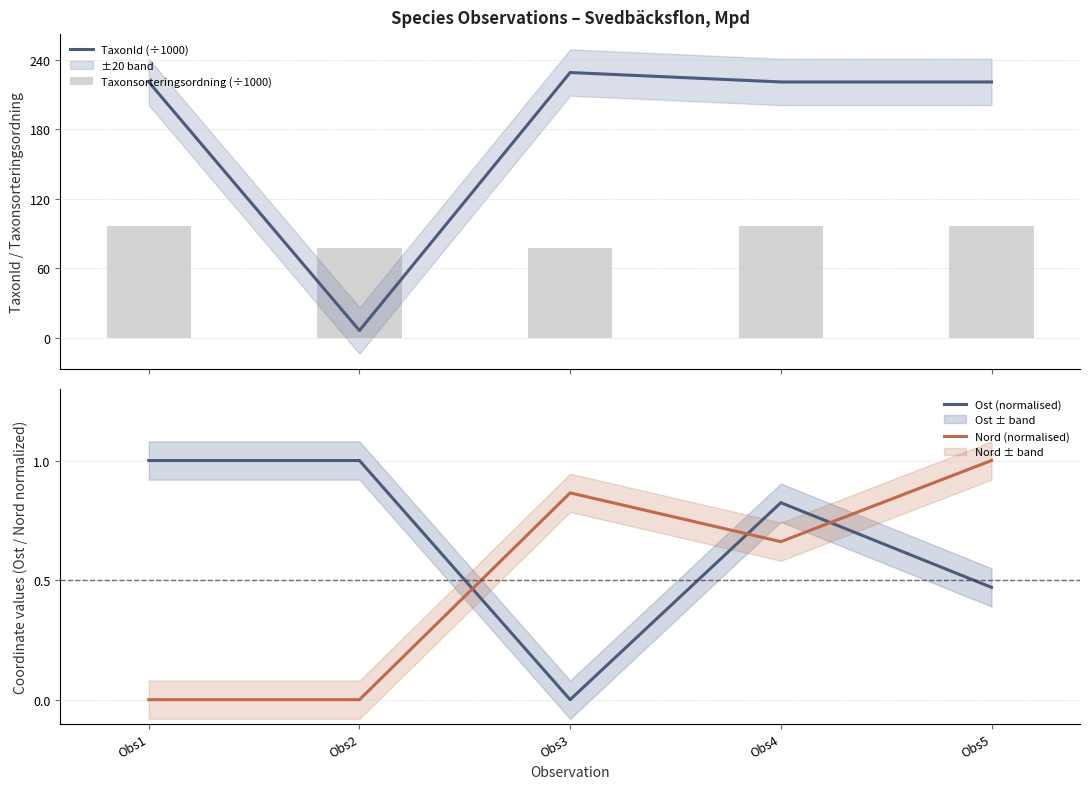

List the series in order of their peak value, highest first.

TaxonId (÷1000), Taxonsorteringsordning (÷1000), Ost (normalised), Nord (normalised)